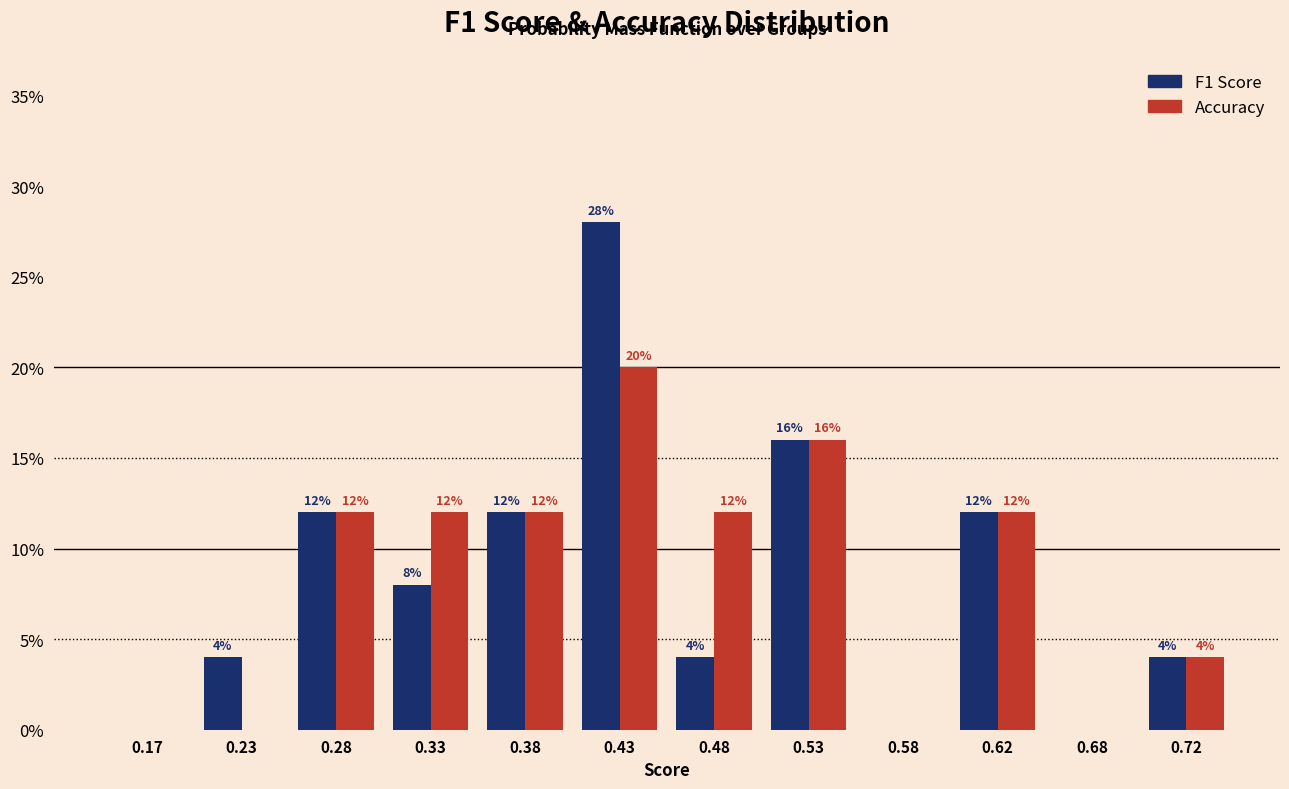

At which category does the chart reach its peak across all series?

0.43